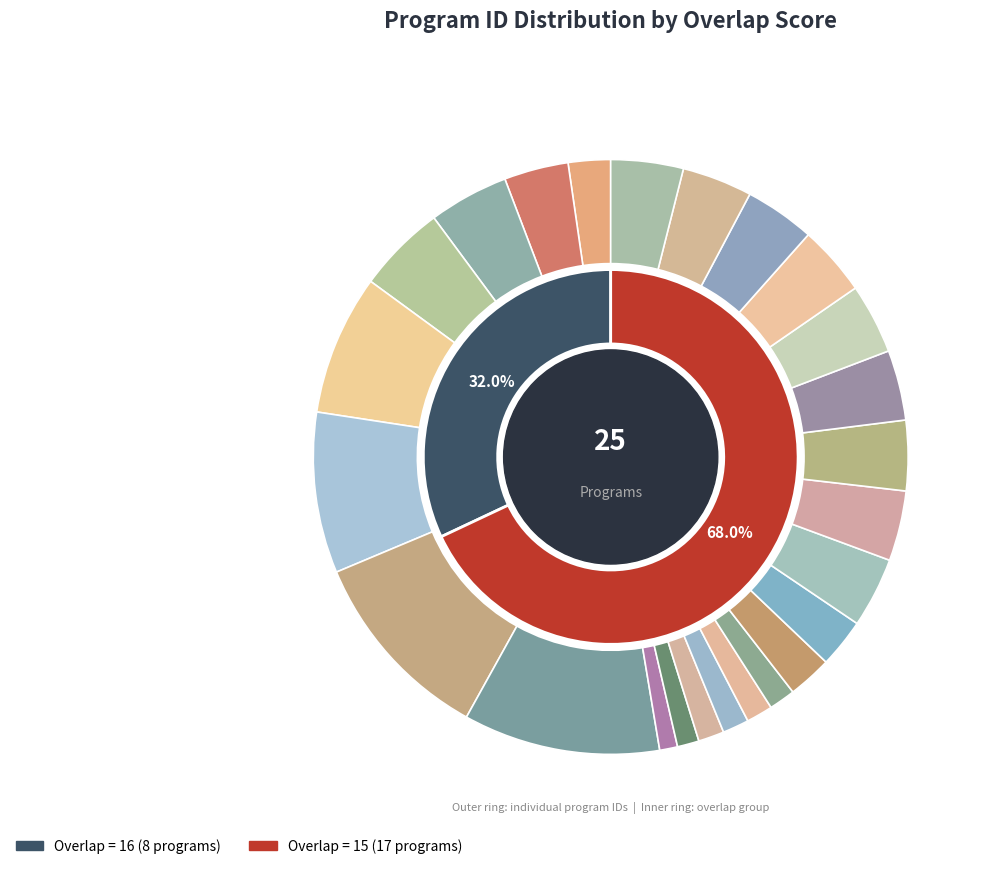

Rank the categories by value from lowest to highest.

24483 (15), 29711 (15), 35327 (15), 36091 (15), 36095 (15), 36101 (15), 57792 (16), 60137 (15), 66787 (15), 87968 (16), 96034 (15), 96035 (15), 96039 (15), 96040 (15), 96041 (15), 96042 (15), 96043 (15), 96044 (15), 99046 (15), 109341 (16), 121201 (16), 192107 (16), 220094 (16), 267226 (16), 269271 (16)